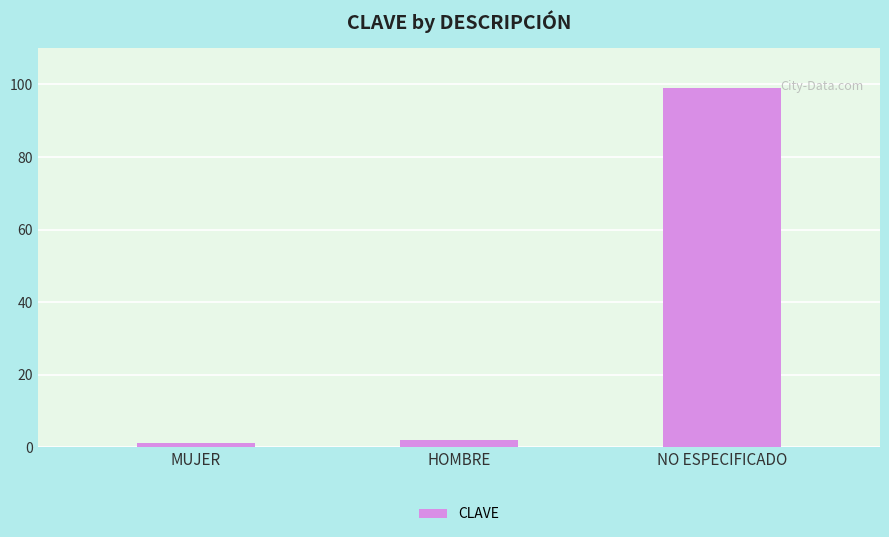

How many values are below 2?

1